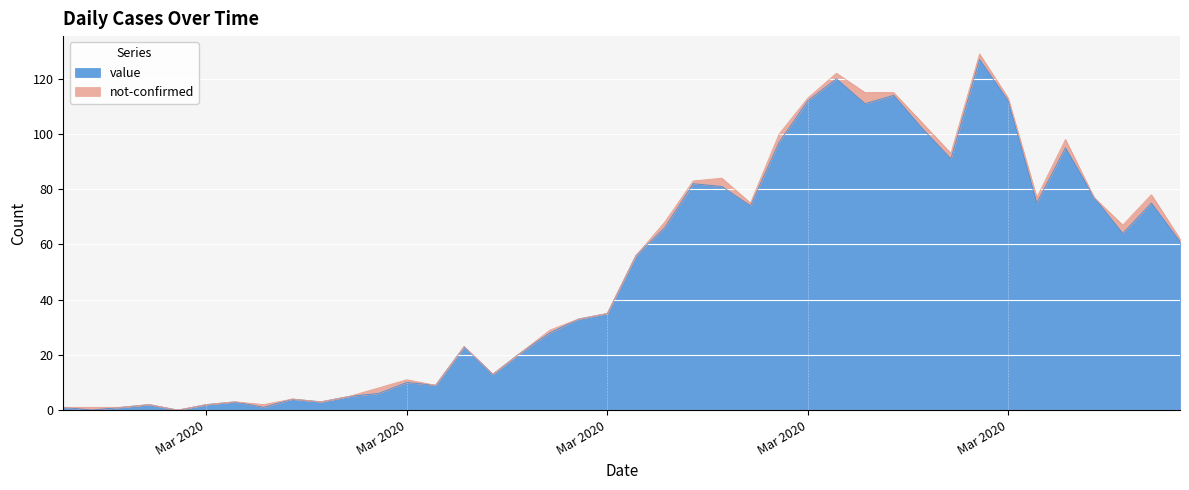

Where is the data nearest to the value 63?

2020-04-04